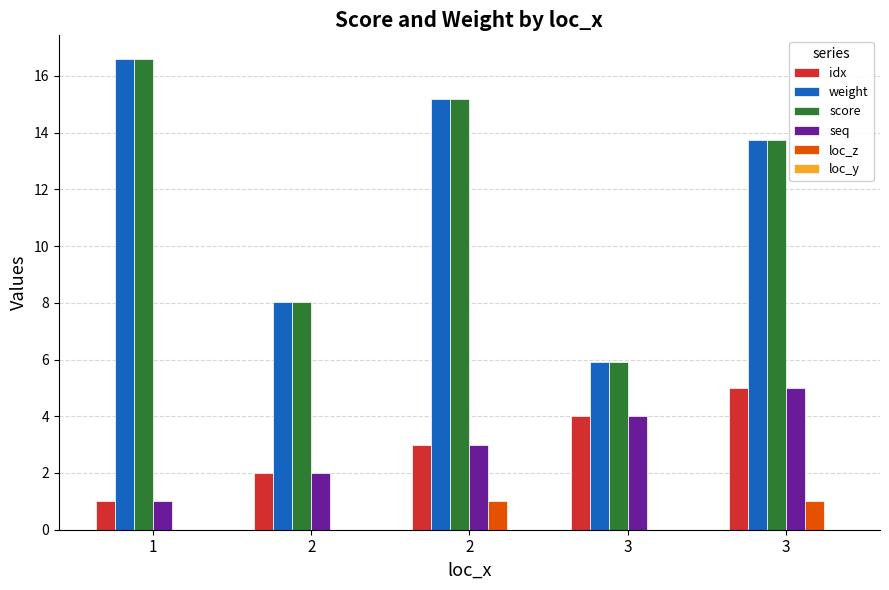

What is the sum of all loc_z values?

2.0